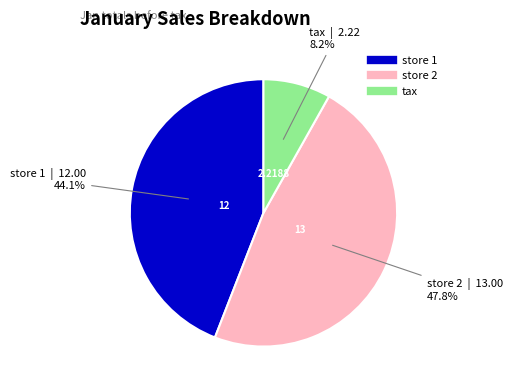

Which has a higher value, store 2 or tax?

store 2